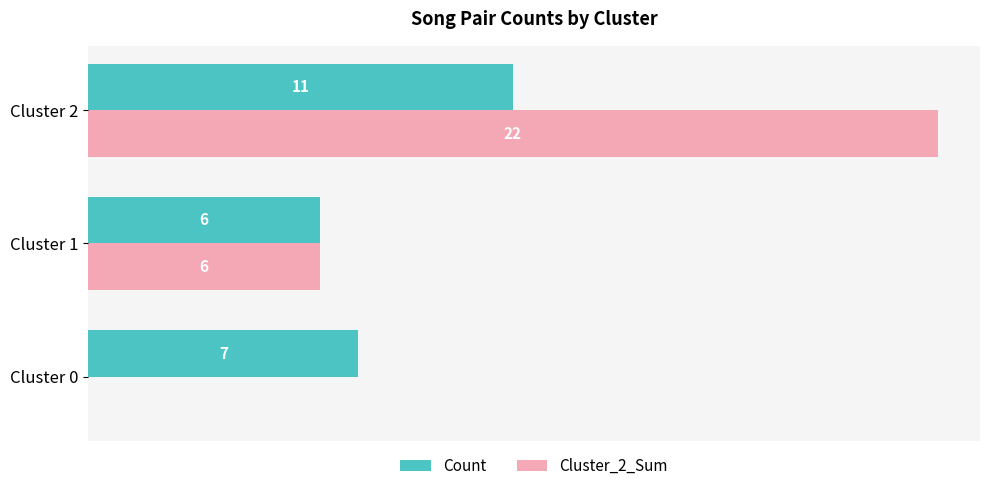

Which series has the largest total across all categories?

Cluster_2_Sum